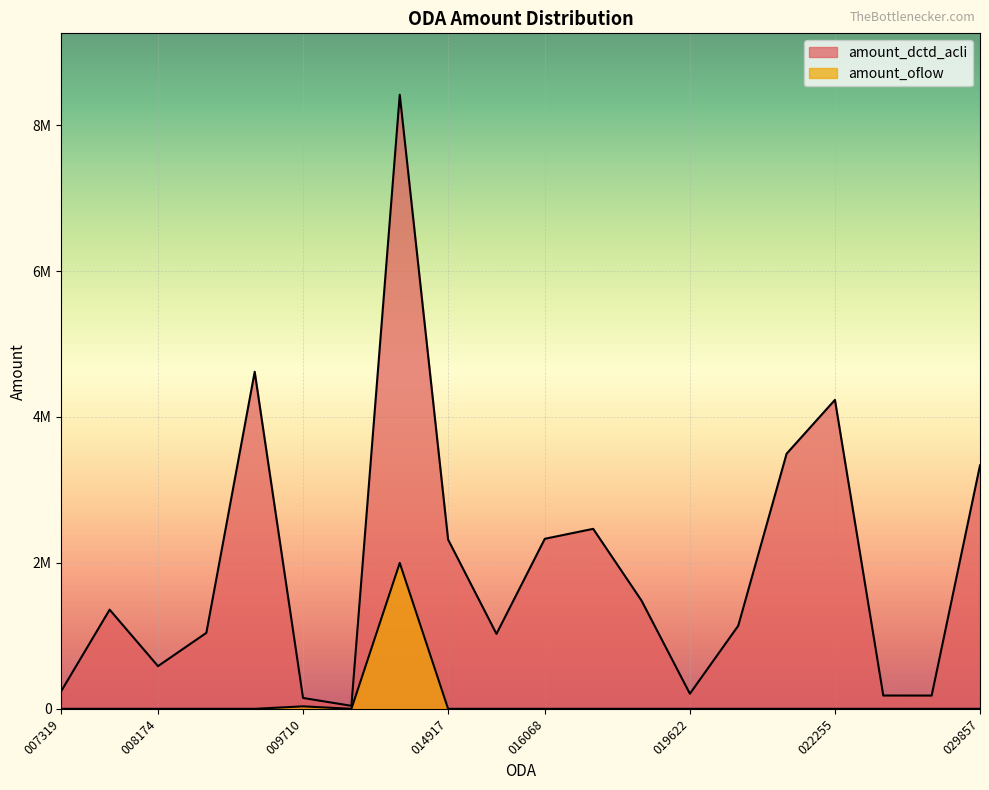

Which series changed the most between 1895121000020176 and 1895121000021983?

amount_dctd_acli